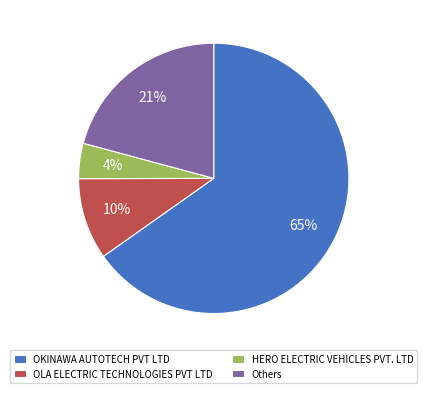

True or false: HERO ELECTRIC VEHICLES PVT. LTD accounts for 4% of the total.

True